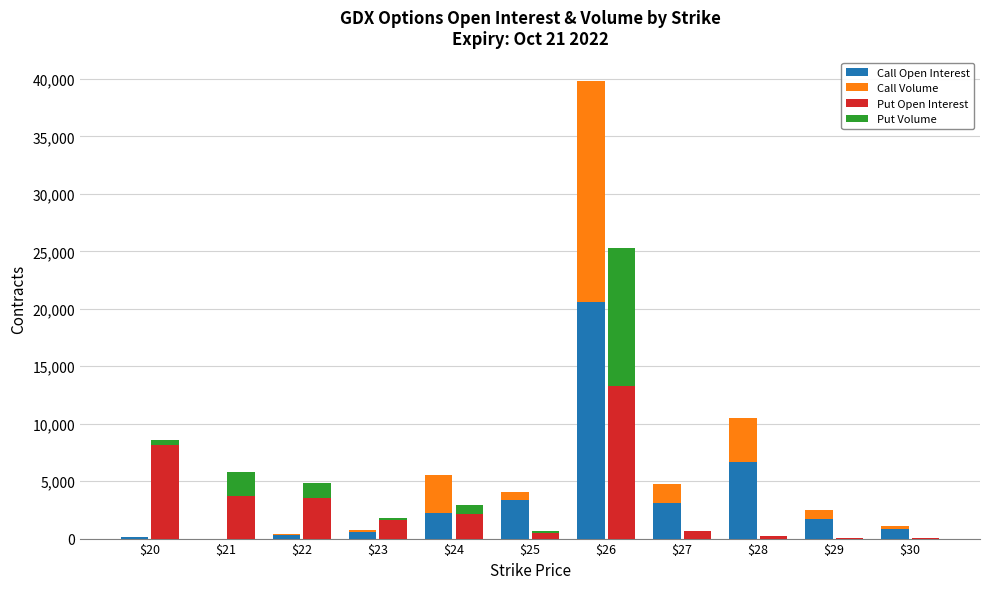

How many bars are there in each group?

4